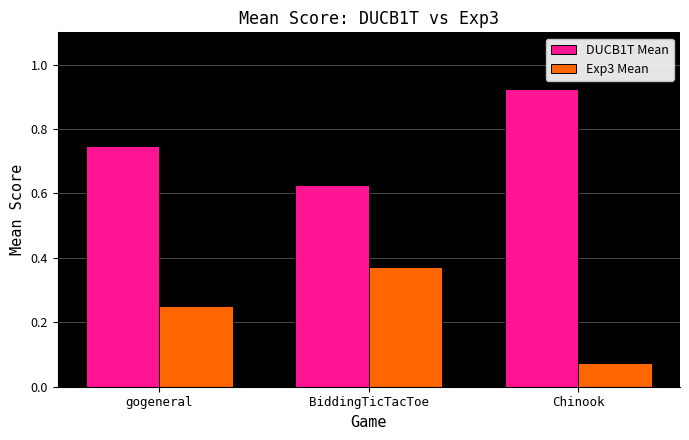

At how many categories does at least one series exceed 0?

3